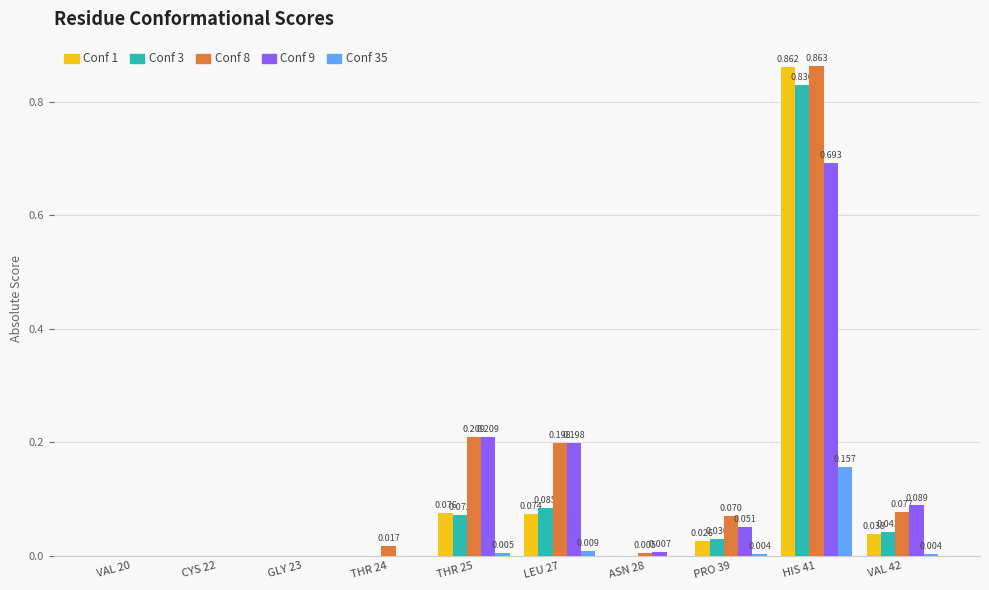

How many groups of bars are there?

10